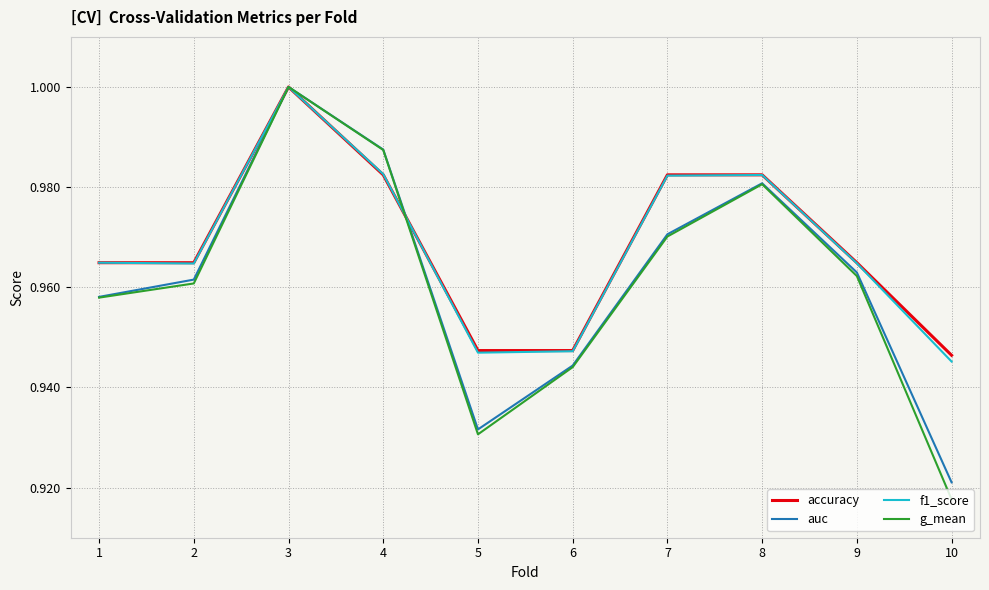

Which series has the largest range (max minus min)?

g_mean